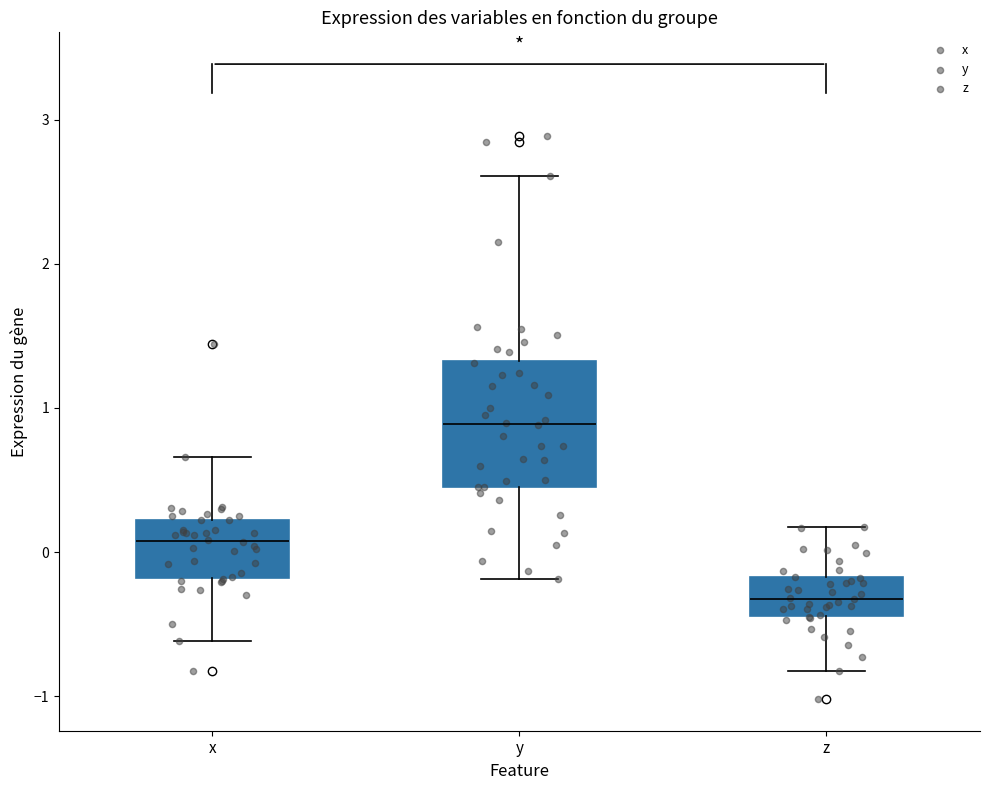

Reading left to right, transcribe this box plot: for each box, give where its median line is, the range the box spans, and where its two whiskers end, as read against the y-axis. The values are not printed on the chart, so give them approximately, as read against the axis.

x: median 0.1, box -0.2 to 0.2, whiskers -0.6 to 0.7
y: median 0.9, box 0.5 to 1.3, whiskers -0.2 to 2.6
z: median -0.3, box -0.4 to -0.2, whiskers -0.8 to 0.2